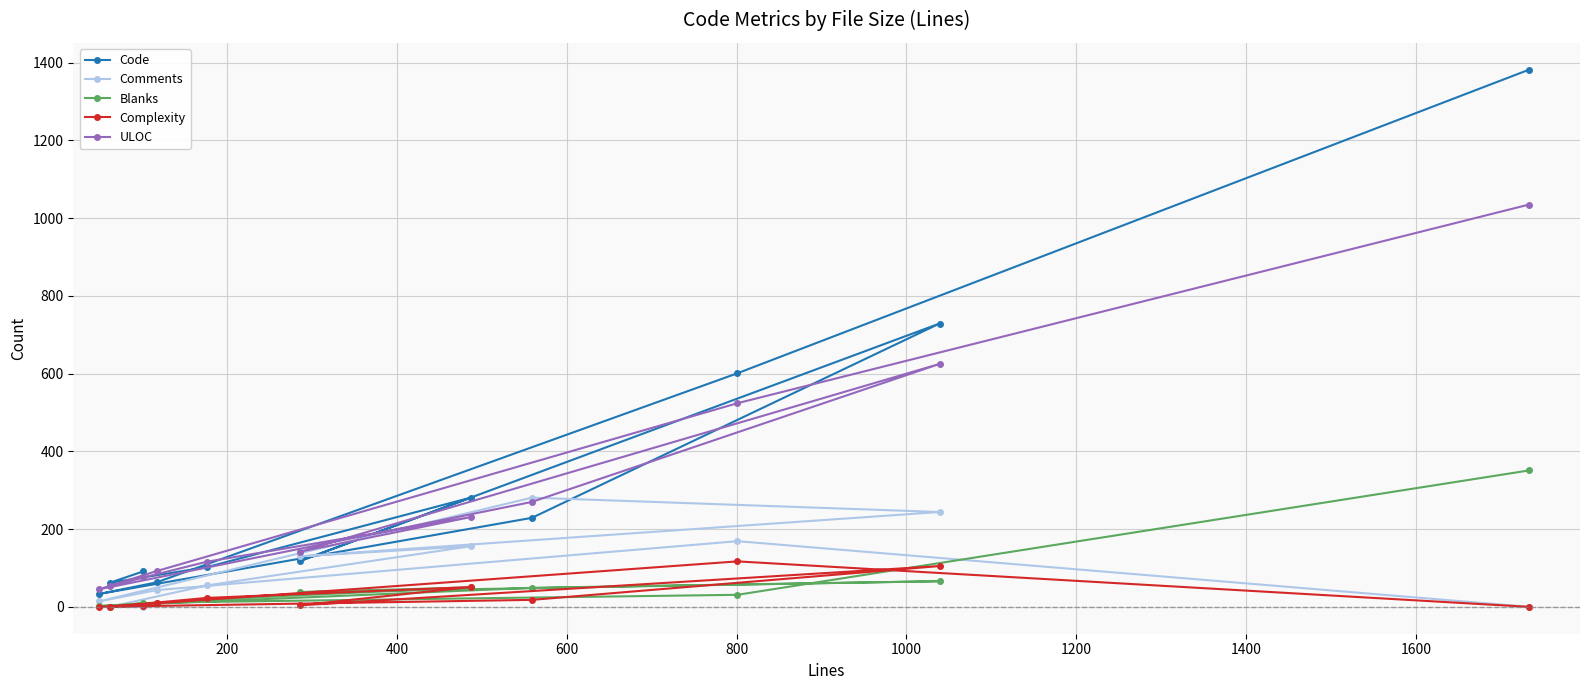

Rank the series by their maximum value, from lowest to highest.

Complexity, Comments, Blanks, ULOC, Code